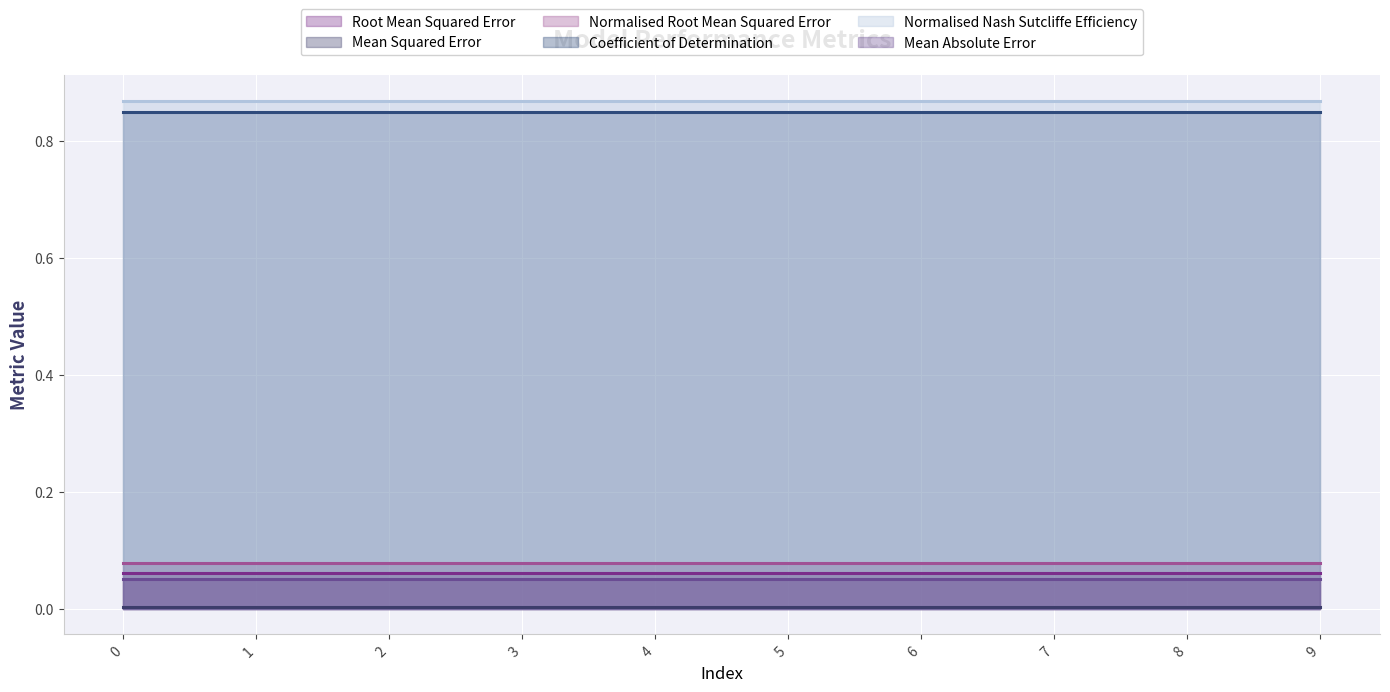

Reading left to right, transcribe all the data shown in this chart.

Root Mean Squared Error: 0.1	0.1	0.1	0.1	0.1	0.1	0.1	0.1	0.1	0.1
Mean Squared Error: 0.0	0.0	0.0	0.0	0.0	0.0	0.0	0.0	0.0	0.0
Normalised Root Mean Squared Error: 0.1	0.1	0.1	0.1	0.1	0.1	0.1	0.1	0.1	0.1
Coefficient of Determination: 0.8	0.8	0.8	0.8	0.8	0.8	0.8	0.8	0.8	0.8
Normalised Nash Sutcliffe Efficiency: 0.9	0.9	0.9	0.9	0.9	0.9	0.9	0.9	0.9	0.9
Mean Absolute Error: 0.1	0.1	0.1	0.1	0.1	0.1	0.1	0.1	0.1	0.1